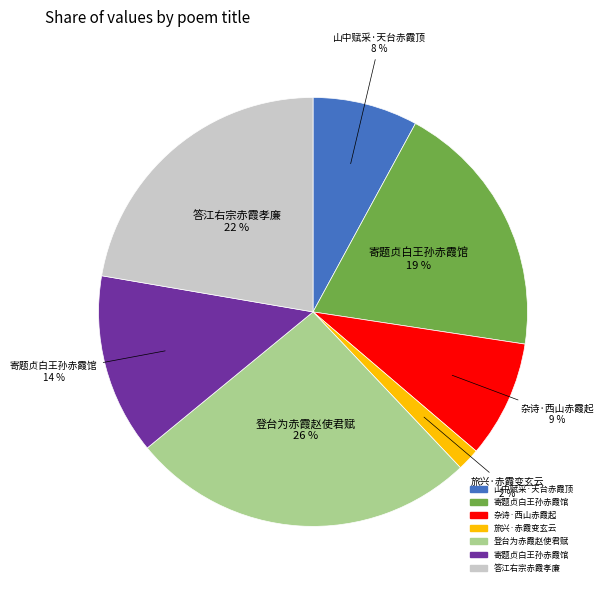

How many segments does this pie chart have?

7